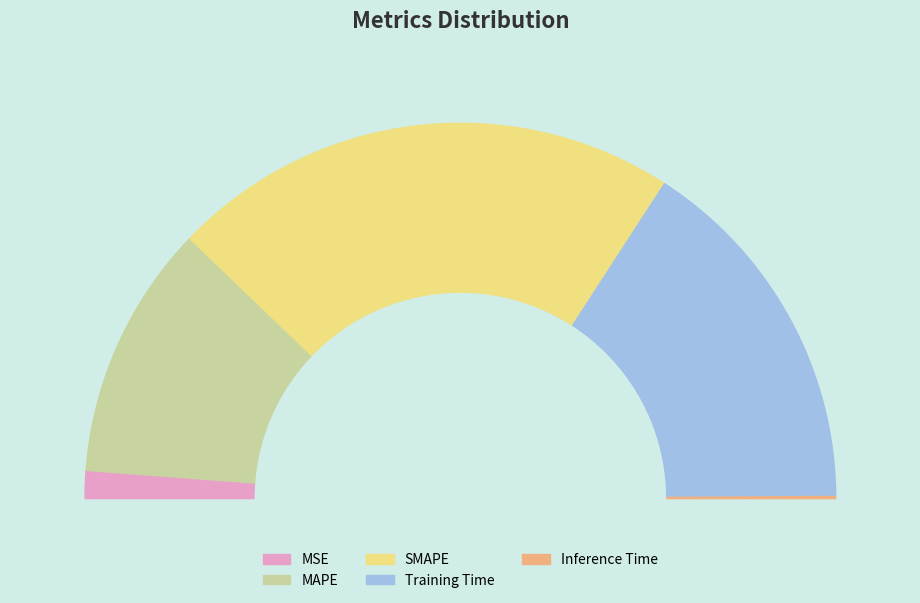

Is it true that Training Time is 21% of the pie?

False